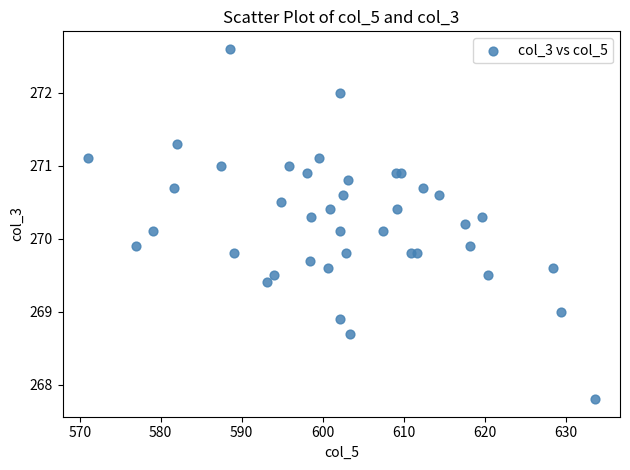

What is the range of X values (max minus min)?

62.6